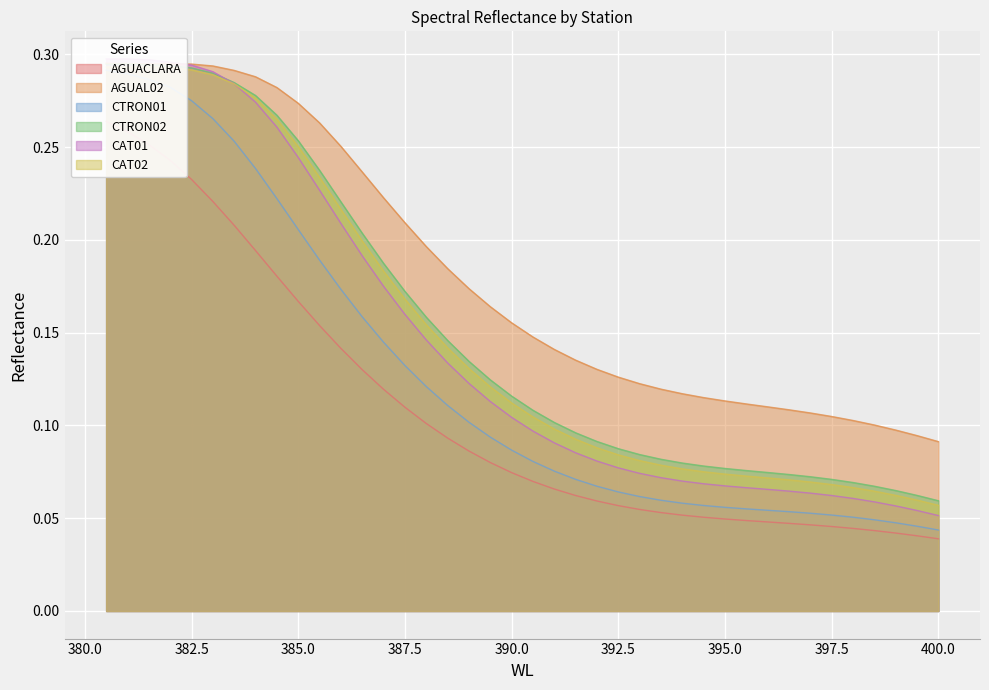

At how many categories does at least one series exceed 0?

40